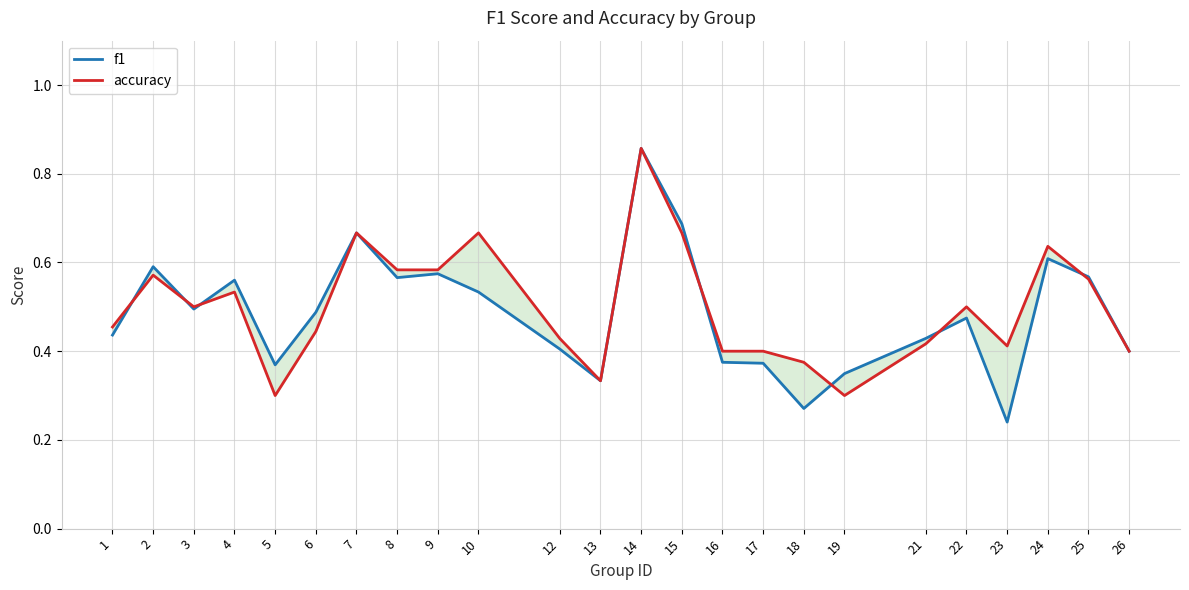

Rank the categories by accuracy value from highest to lowest.

14, 7, 10, 15, 24, 8, 9, 2, 25, 4, 3, 22, 1, 6, 12, 21, 23, 16, 17, 26, 18, 13, 5, 19